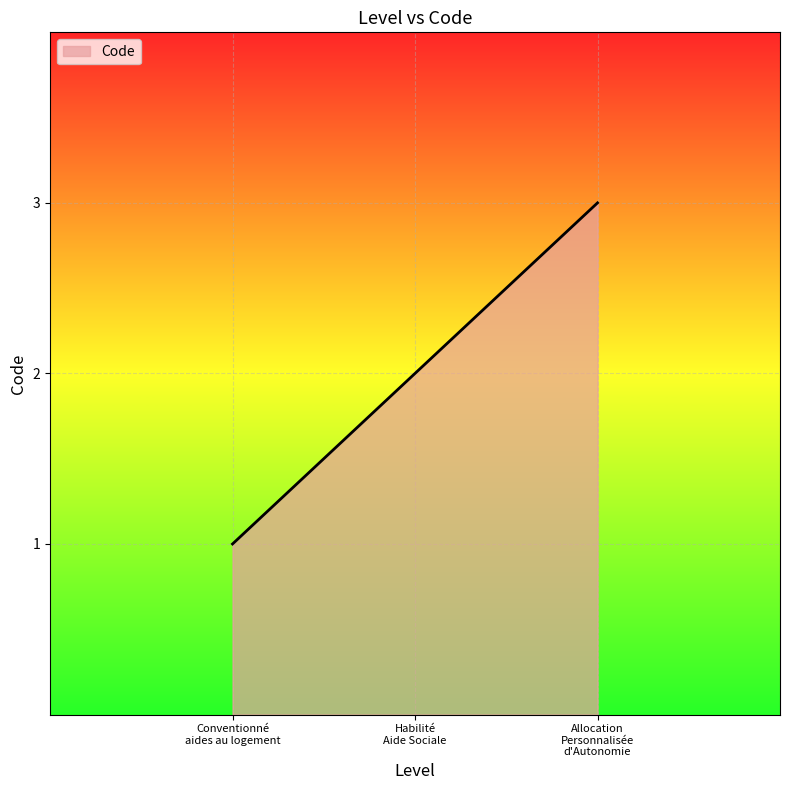

What is the maximum value shown in the chart?

3